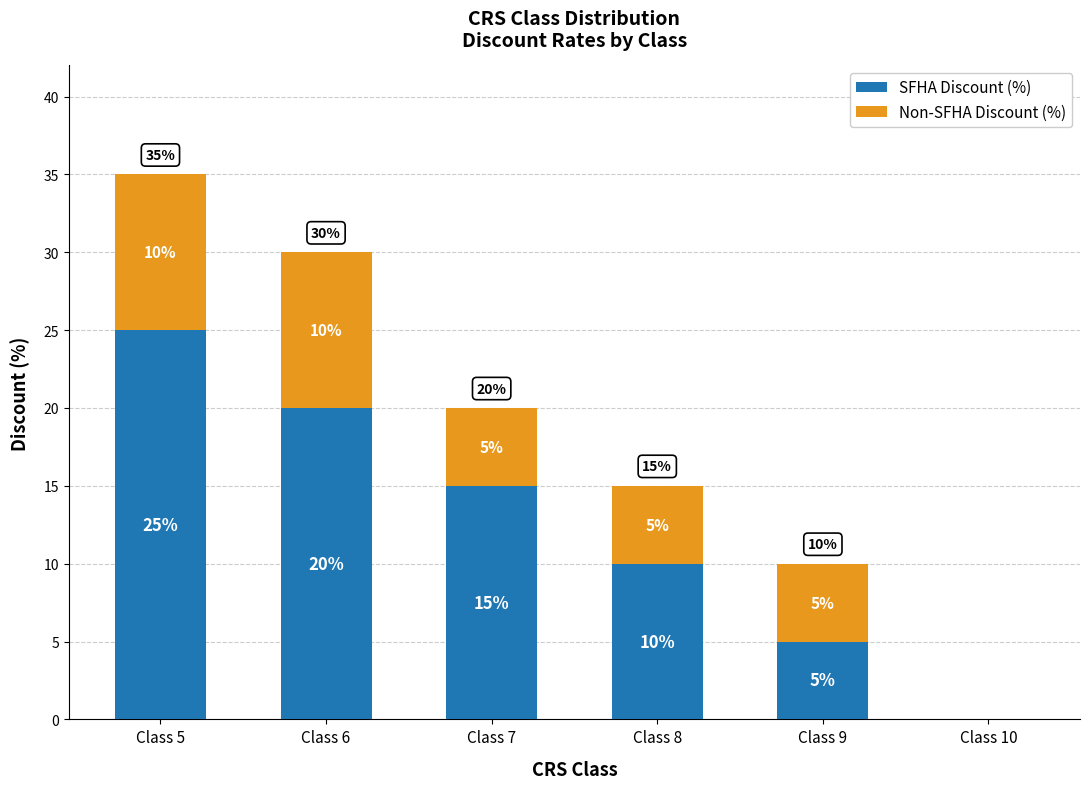

At which category is the sum across all series the highest?

Class 5